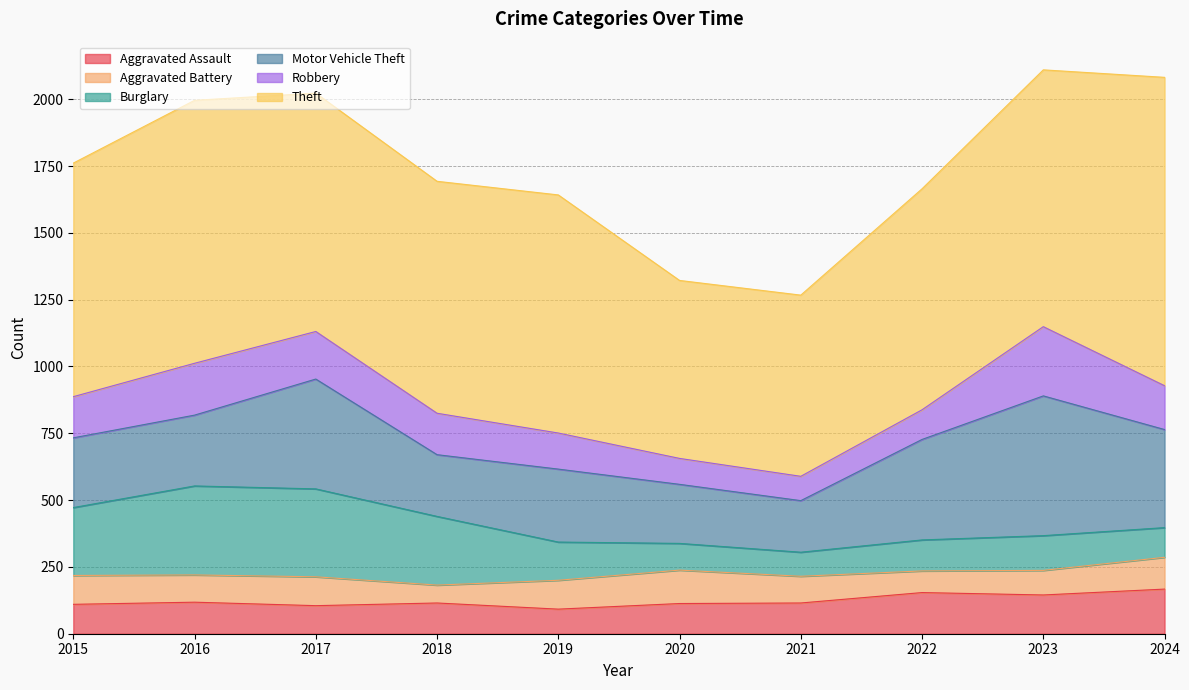

What is the total value across all series at 2024?

2082